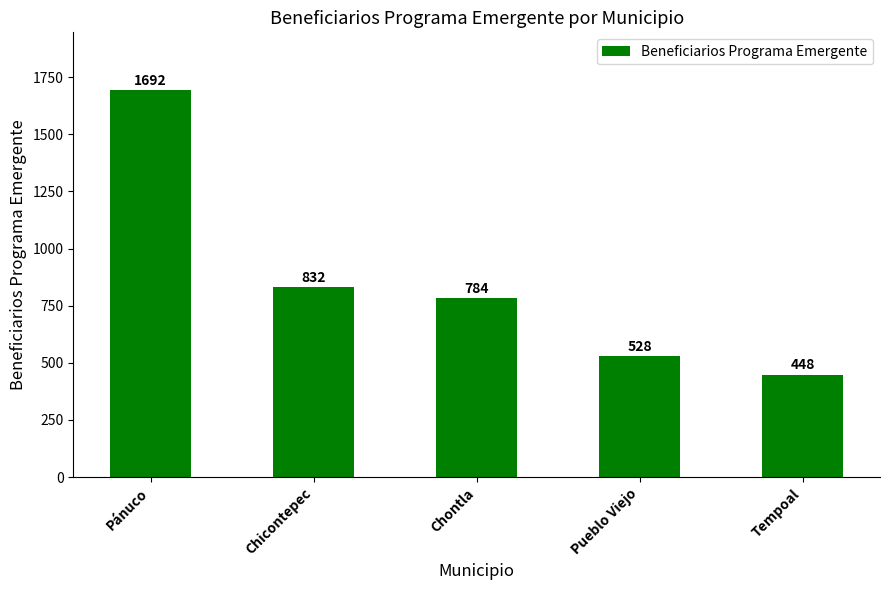

Where is the data nearest to the value 1070?

Chicontepec